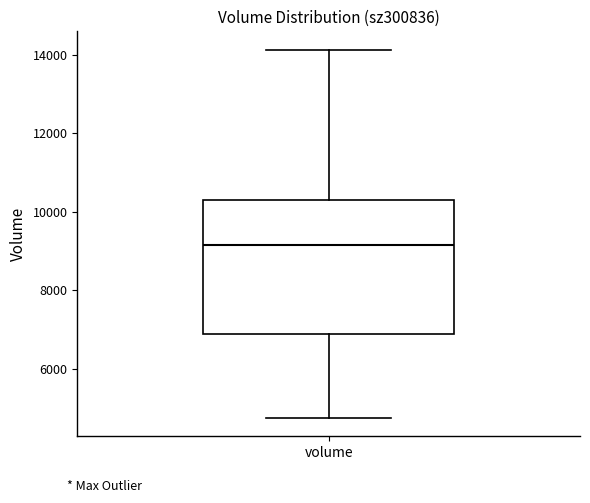

Transcribe this box plot: give where the median line is, the range the box spans, and where the two whiskers end, as read against the y-axis. The values are not printed on the chart, so give them approximately, as read against the axis.

median 9200, box 6800 to 10200, whiskers 4800 to 14200